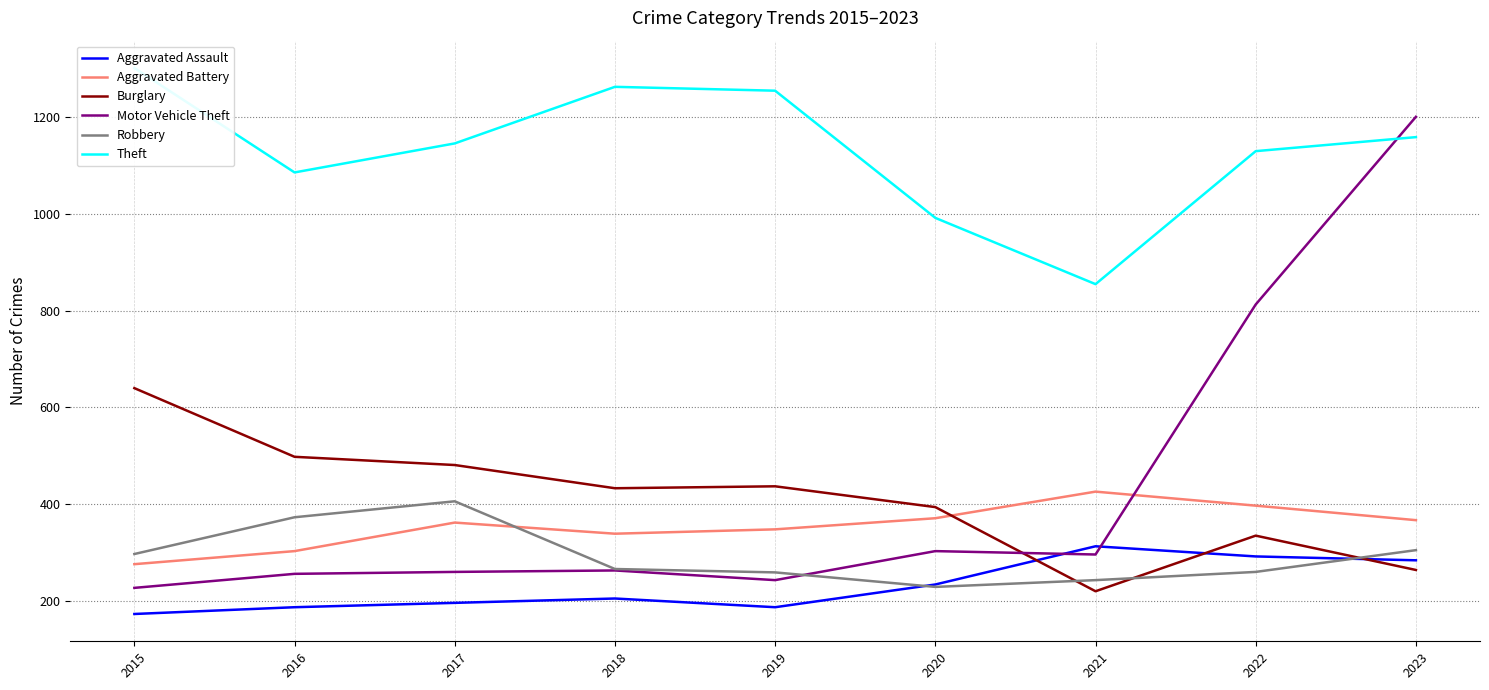

True or false: Aggravated Battery and Theft intersect in this chart.

False